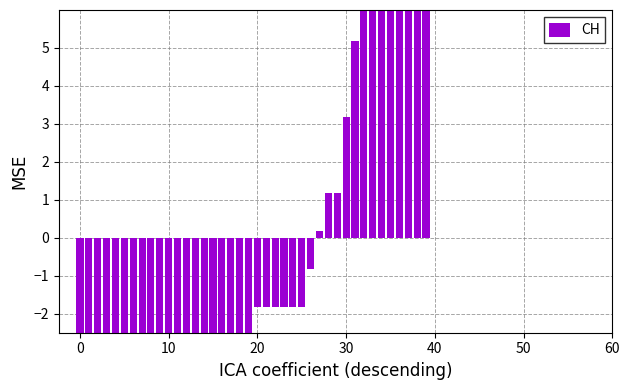

How many data points are less than -1?

26